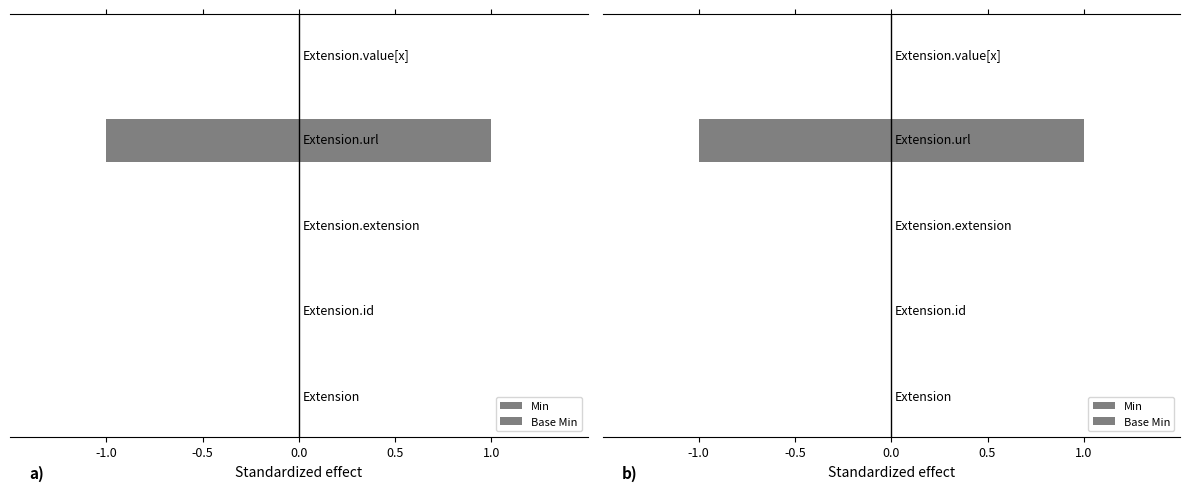

Is the value of Min at -0.5 greater than the value of Base Min at -0.5?

No